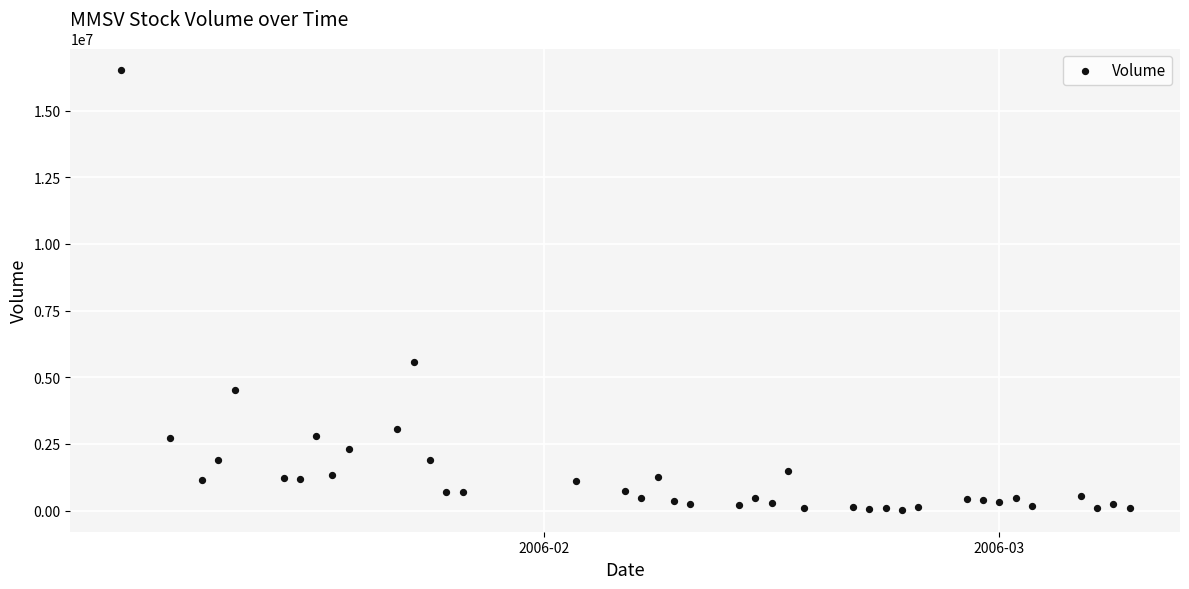

What Y value in the scatter plot is closest to 8268937?

5554375